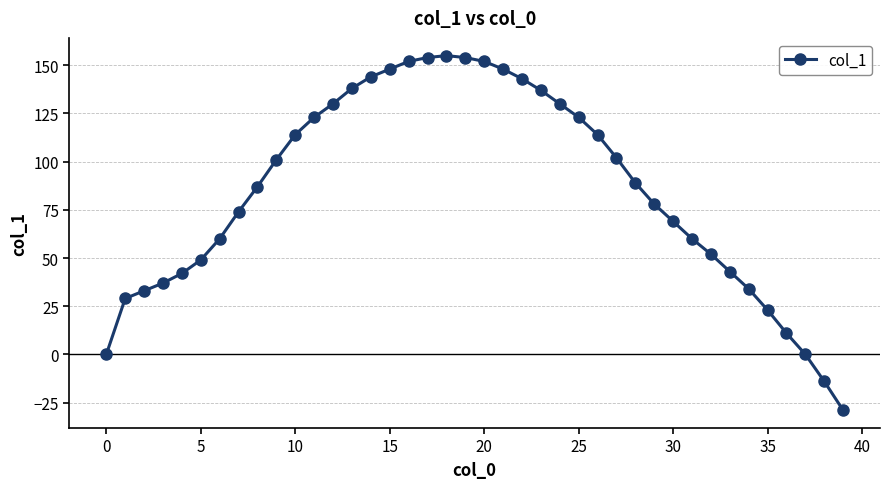

What is the difference between the second highest and second lowest values?

168